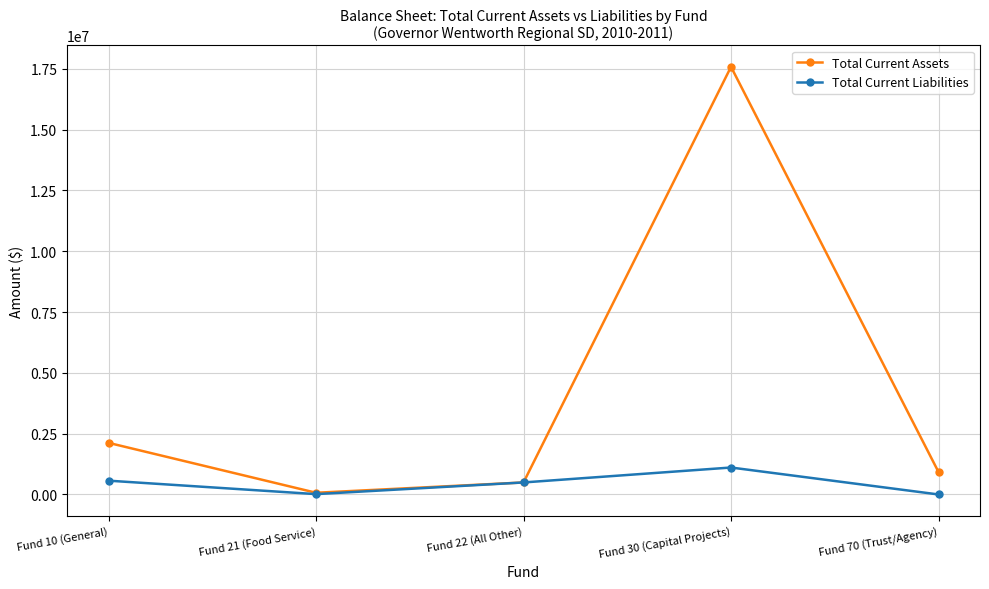

What are all the series names shown in the legend?

Total Current Assets, Total Current Liabilities